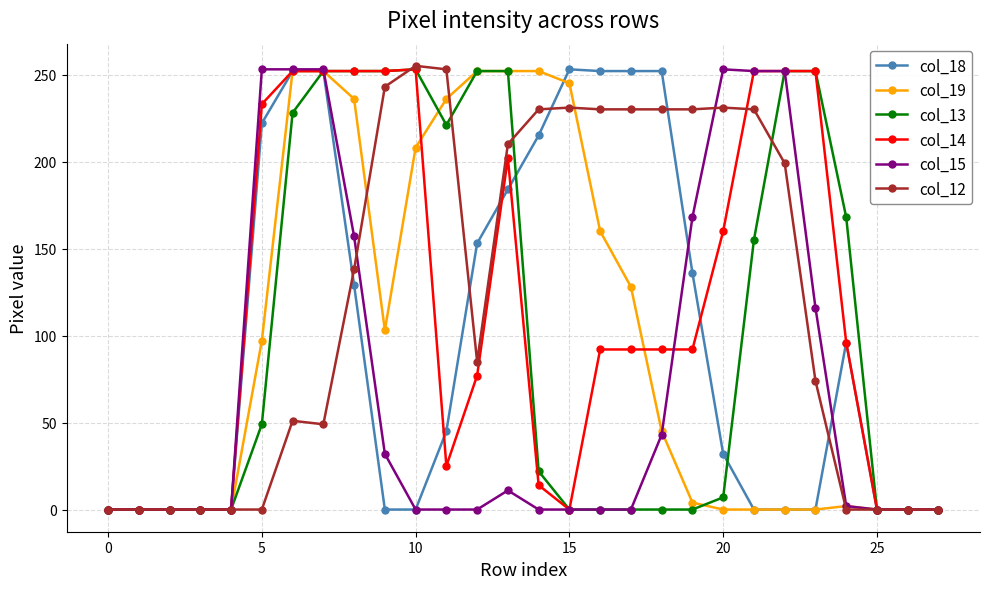

True or false: col_14 has more than 1 points higher than both neighbors.

True